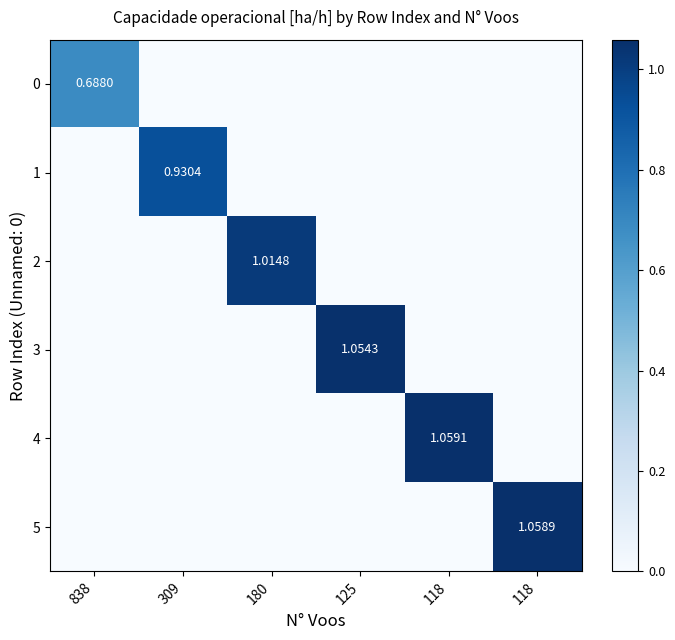

How many categories are shown in the chart?

6